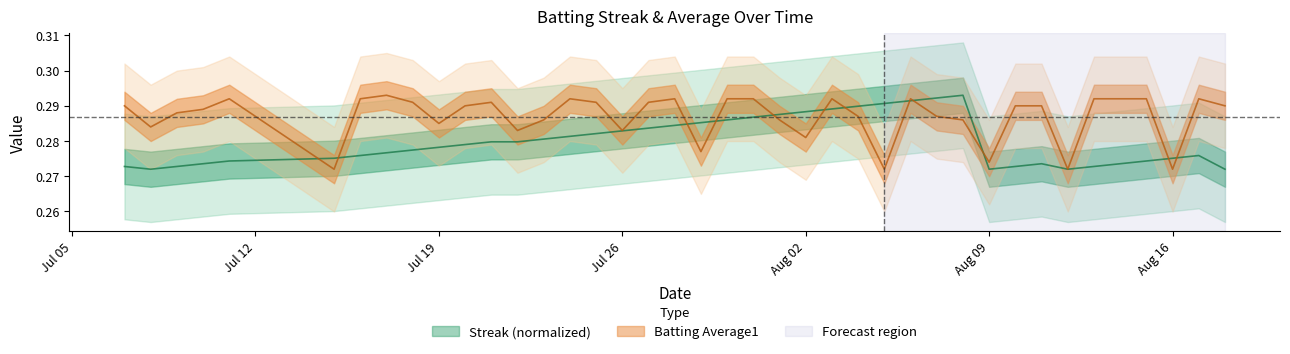

What is the label of the 2nd point from the left?

Jul 12